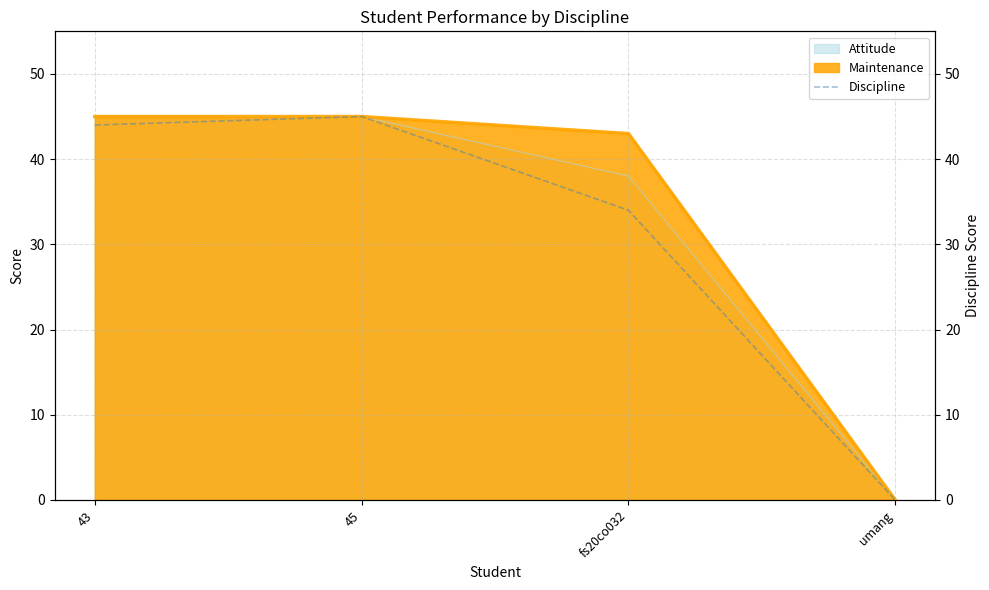

What is the change in value from 45 to umang?

-45